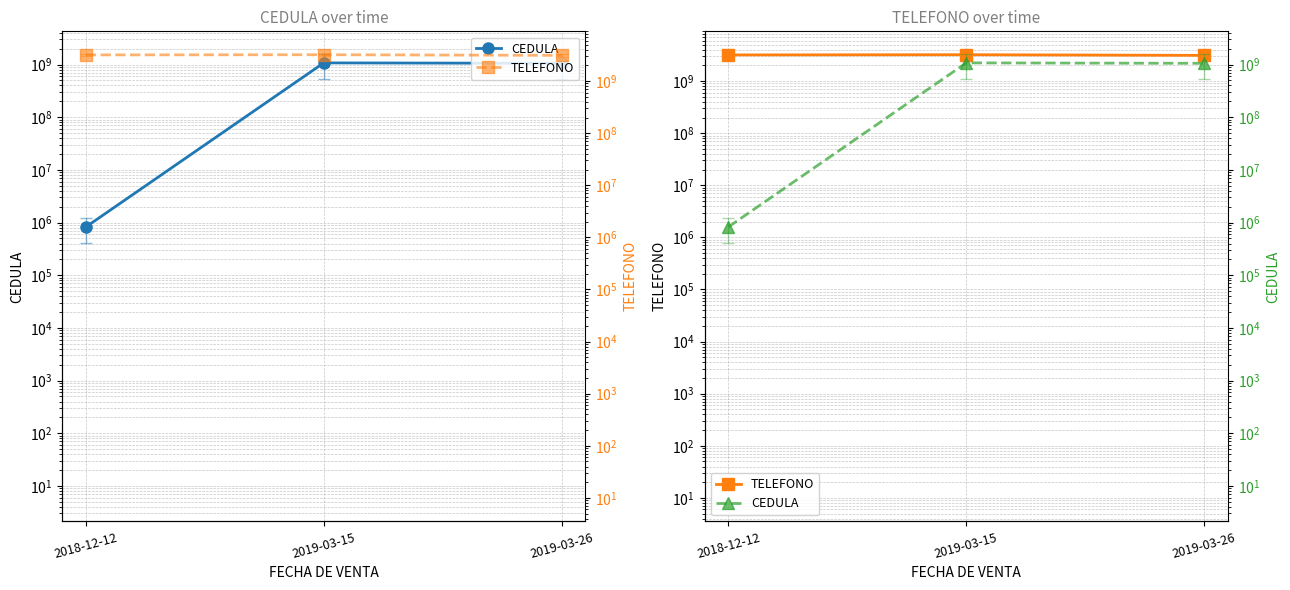

List the series in order of their peak value, highest first.

TELEFONO, CEDULA